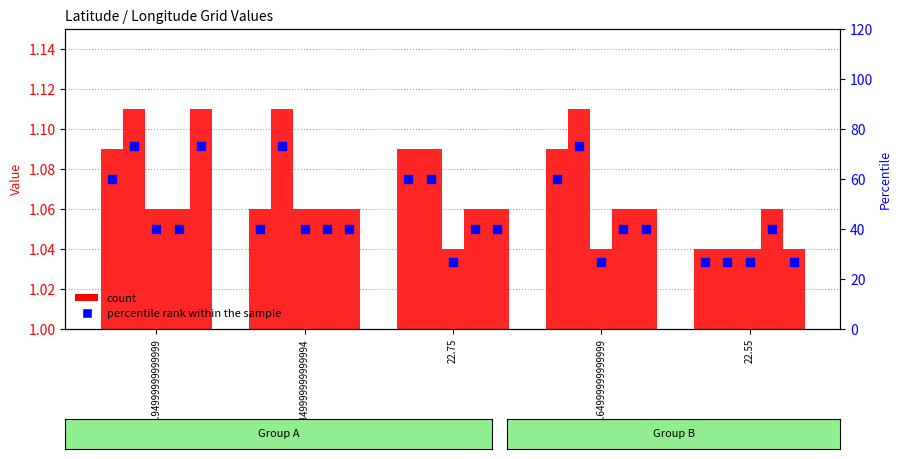

What is the ratio of the value at 22.64999999999999 to the value at 22.75?

1.0